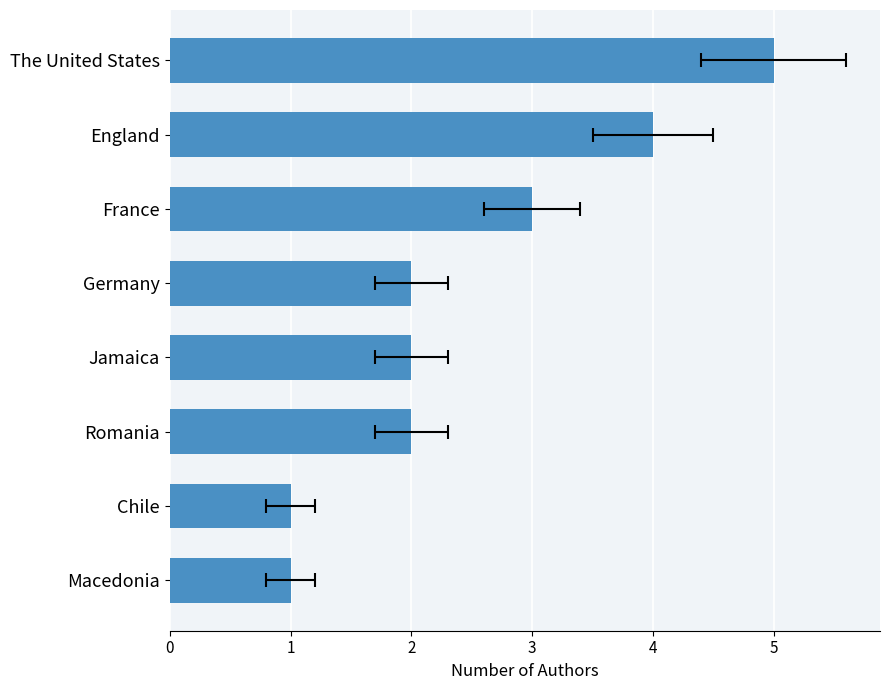

True or false: the data shows 2 at Germany.

True